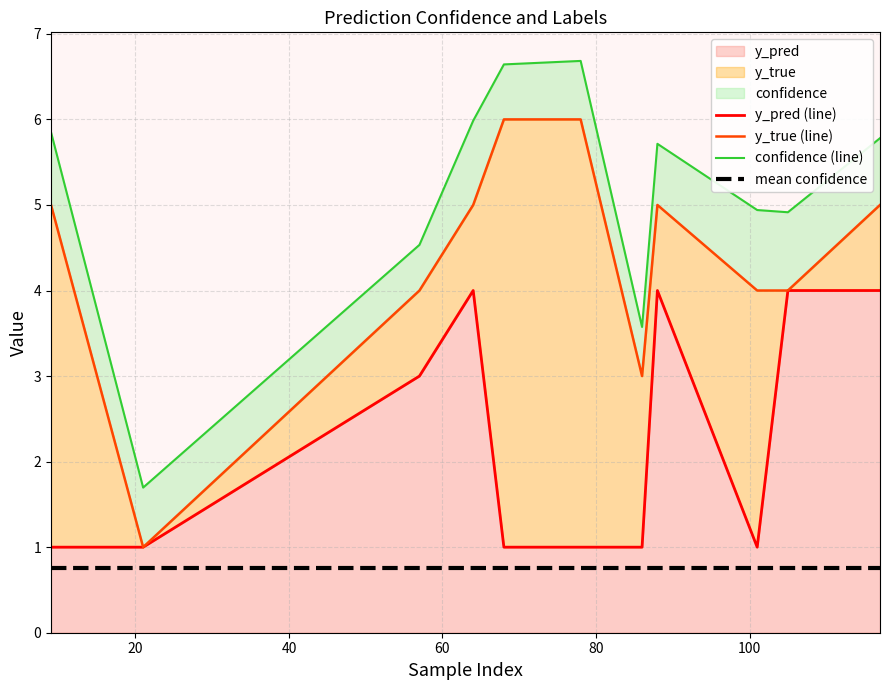

The value of y_true (line) at 40 is 6.2. True or false?

False